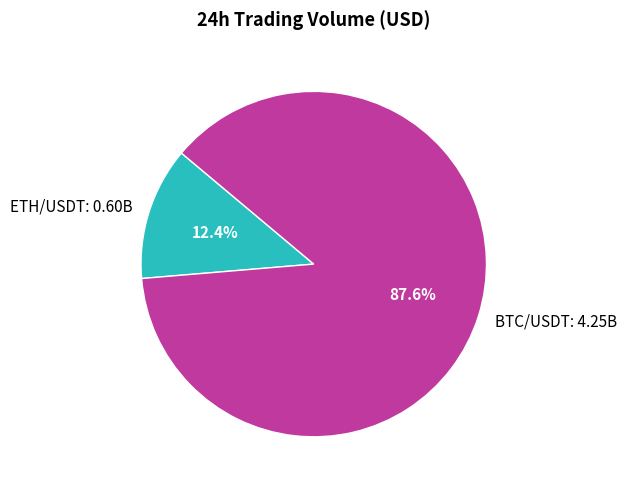

Which has a higher value, ETH/USDT: 0.60B or BTC/USDT: 4.25B?

BTC/USDT: 4.25B